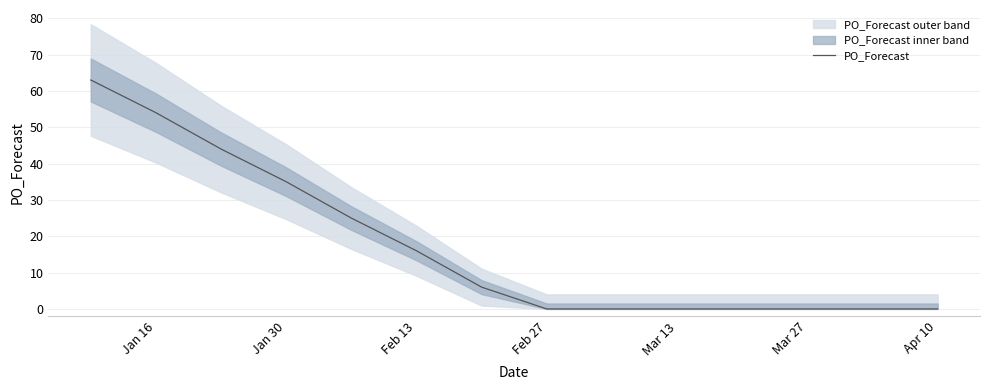

What is the maximum value for PO_Forecast?

63